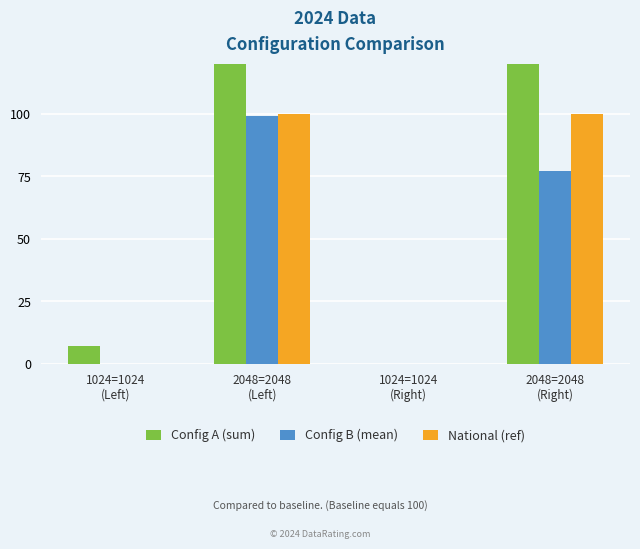

At how many categories does at least one series exceed 2419?

2